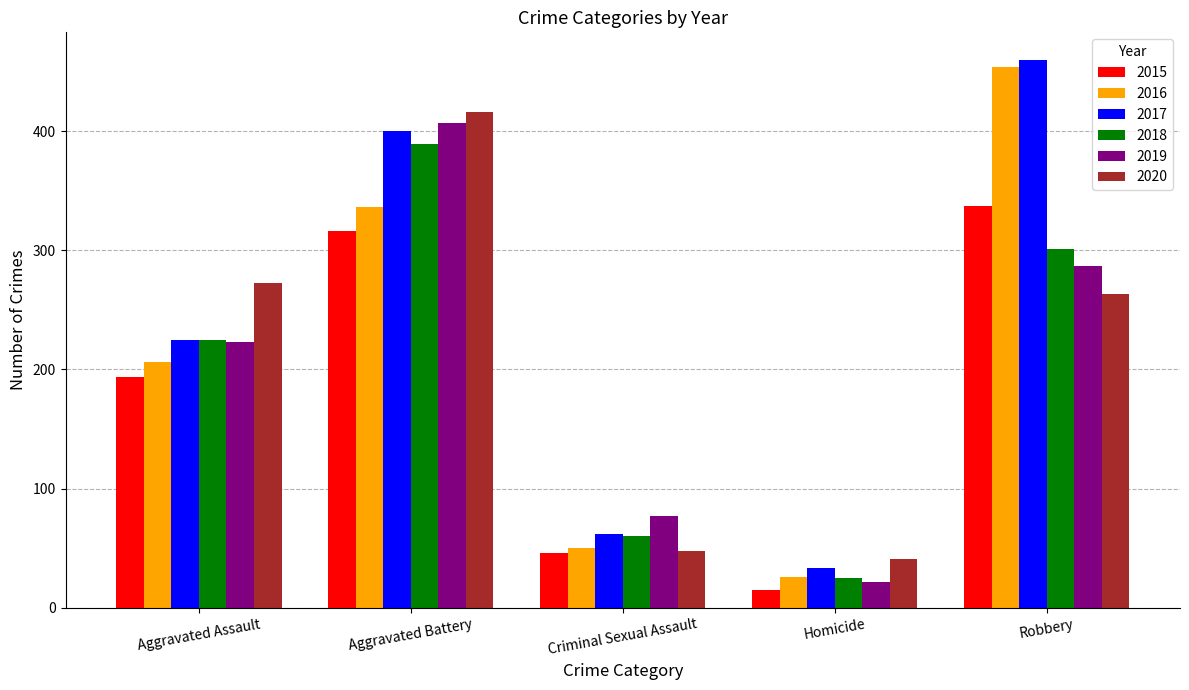

The value of 2019 at Homicide is 22. True or false?

True